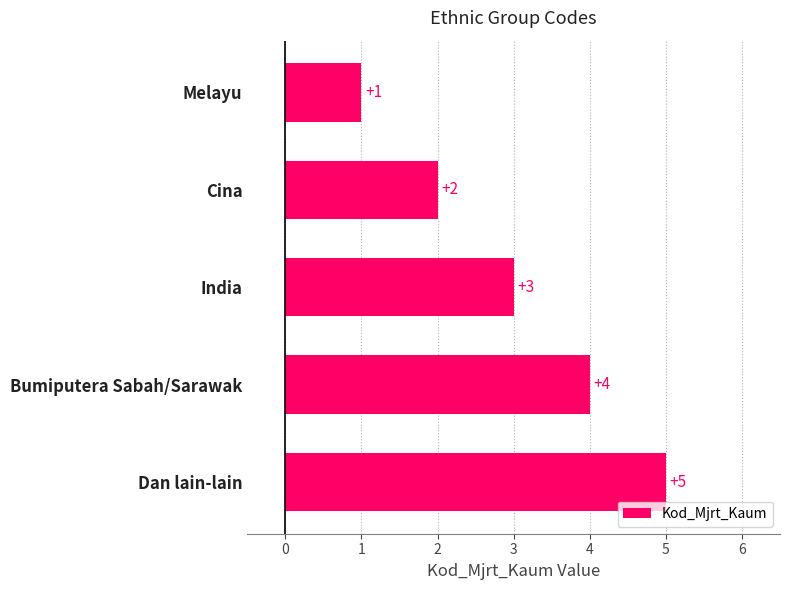

Which has a higher value, Dan lain-lain or India?

Dan lain-lain